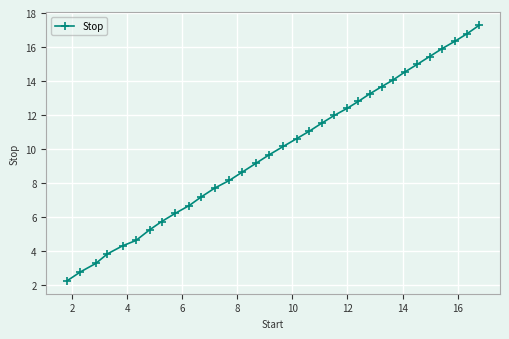

What is the value of the 2nd point from the left?

2.8